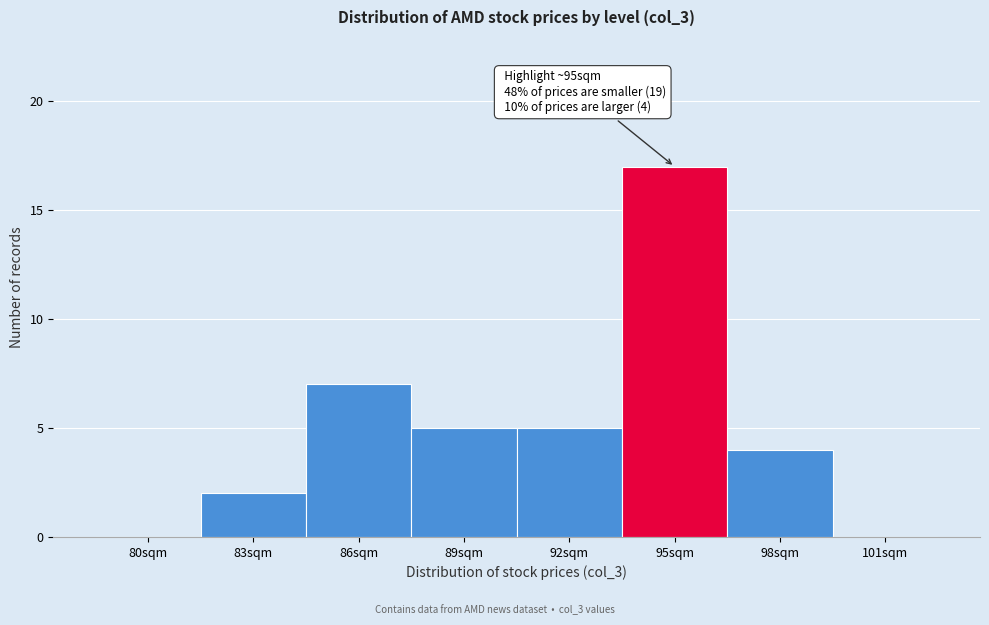

Reading right to left, transcribe all the data shown in this chart.

101sqm=0	98sqm=4	95sqm=17	92sqm=5	89sqm=5	86sqm=7	83sqm=2	80sqm=0